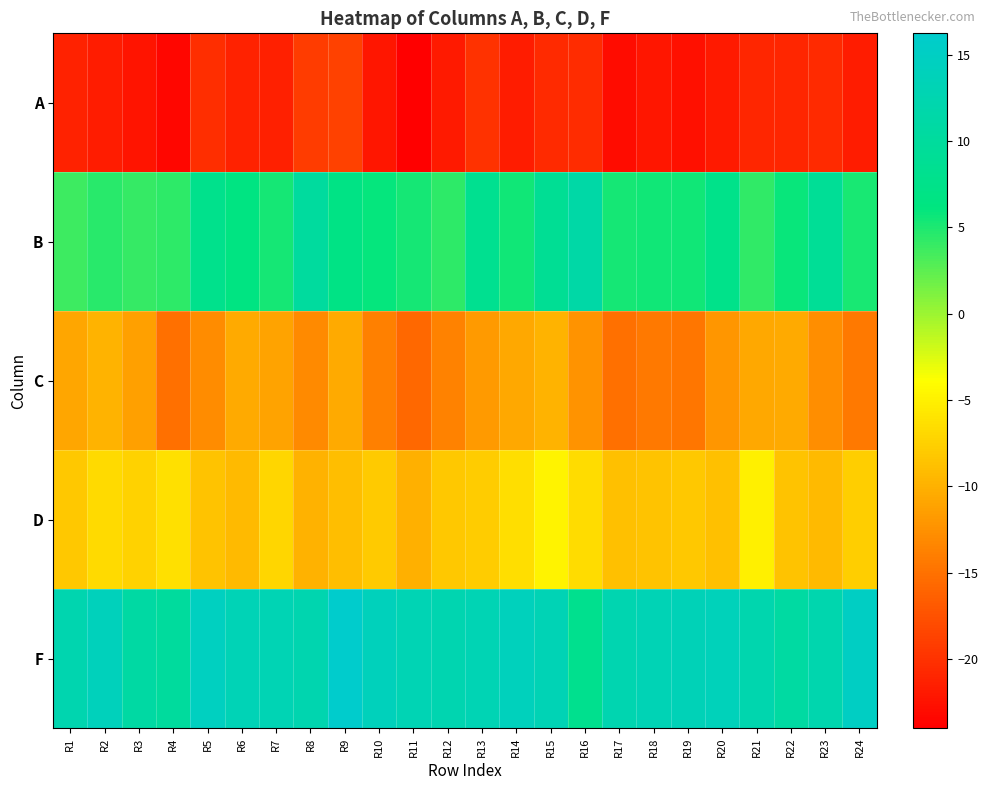

Reading left to right, list all the values displayed in this chart.

A: R1=-21.2	R2=-21.7	R3=-22.4	R4=-23.4	R5=-20.4	R6=-21.2	R7=-21.5	R8=-19.2	R9=-18.8	R10=-22.2	R11=-24.0	R12=-21.9	R13=-20.1	R14=-21.7	R15=-20.6	R16=-20.4	R17=-23.1	R18=-22.1	R19=-22.7	R20=-21.8	R21=-20.9	R22=-20.9	R23=-20.6	R24=-21.7
B: R1=3.8	R2=4.5	R3=4.0	R4=4.3	R5=7.9	R6=6.6	R7=5.3	R8=10.2	R9=7.0	R10=6.0	R11=5.3	R12=4.4	R13=8.3	R14=5.5	R15=8.9	R16=11.2	R17=5.3	R18=5.4	R19=5.5	R20=7.5	R21=4.3	R22=5.8	R23=9.1	R24=5.1
C: R1=-10.8	R2=-9.8	R3=-11.3	R4=-15.1	R5=-12.9	R6=-10.6	R7=-11.0	R8=-13.0	R9=-10.6	R10=-13.9	R11=-15.8	R12=-13.6	R13=-11.9	R14=-10.7	R15=-9.8	R16=-12.3	R17=-15.2	R18=-14.3	R19=-14.7	R20=-12.1	R21=-10.7	R22=-10.6	R23=-12.7	R24=-14.3
D: R1=-8.2	R2=-6.8	R3=-7.4	R4=-6.3	R5=-8.6	R6=-9.3	R7=-7.1	R8=-9.9	R9=-8.9	R10=-8.0	R11=-10.1	R12=-8.2	R13=-8.0	R14=-6.4	R15=-4.8	R16=-6.6	R17=-8.9	R18=-8.5	R19=-8.1	R20=-8.9	R21=-5.1	R22=-8.5	R23=-9.2	R24=-7.7
F: R1=12.3	R2=13.9	R3=10.8	R4=10.0	R5=14.7	R6=13.3	R7=12.9	R8=12.3	R9=16.2	R10=13.9	R11=13.0	R12=12.6	R13=13.0	R14=14.1	R15=13.2	R16=8.2	R17=12.5	R18=13.1	R19=13.4	R20=13.8	R21=12.2	R22=10.7	R23=12.2	R24=15.0